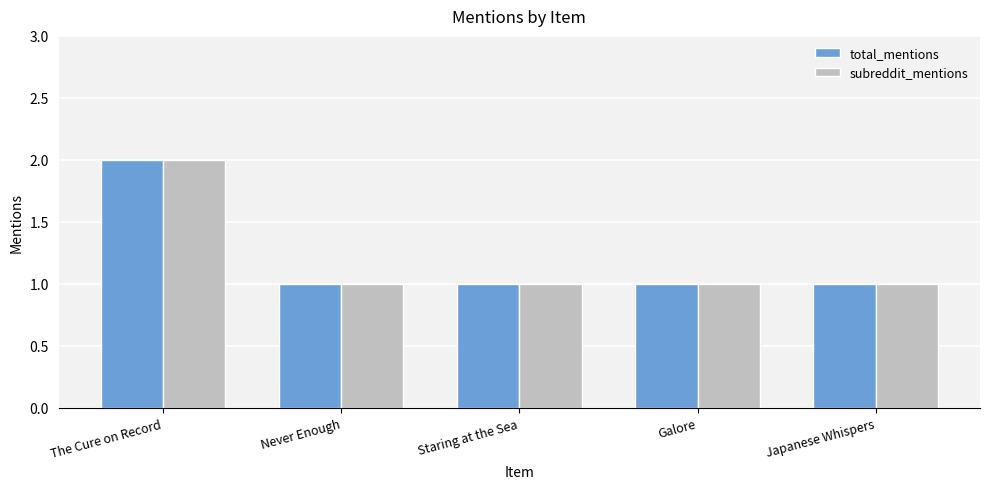

What is the value of the total_mentions bar at the 3rd from the left?

1